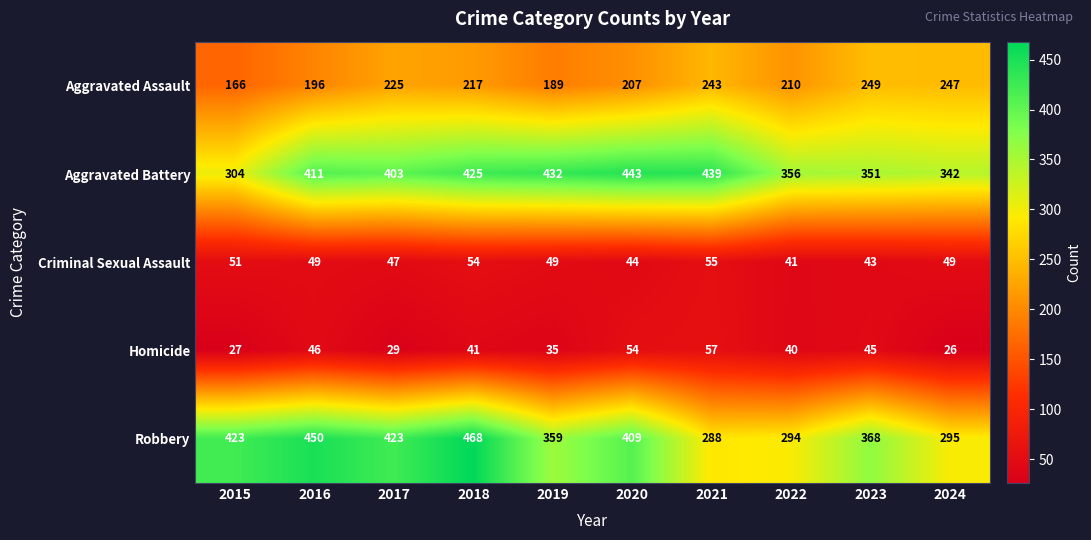

At which label is Aggravated Battery closest to 373?

2022